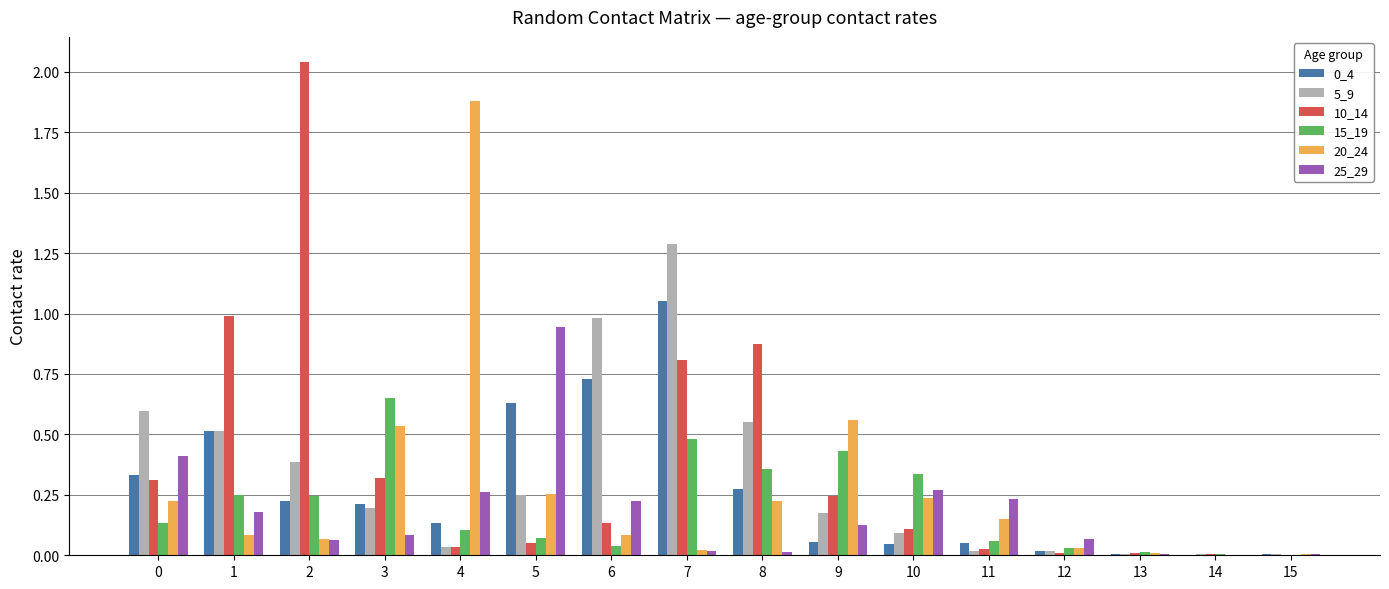

Which category has the highest value across all series?

2